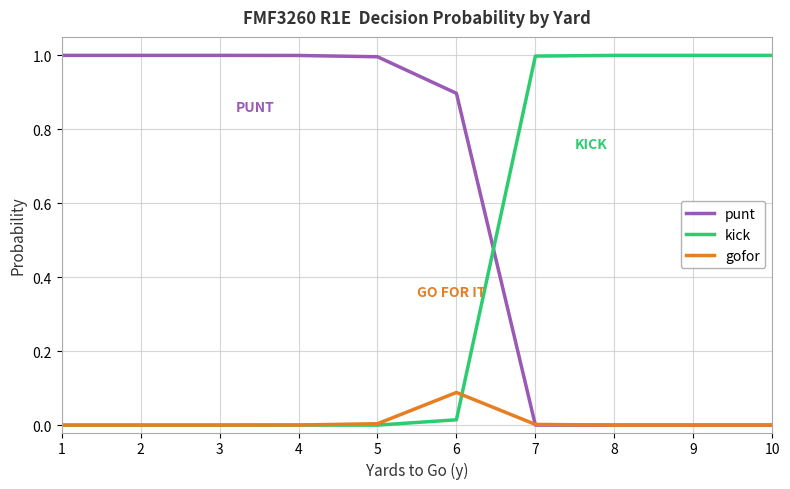

What is the highest value of the kick series?

1.0